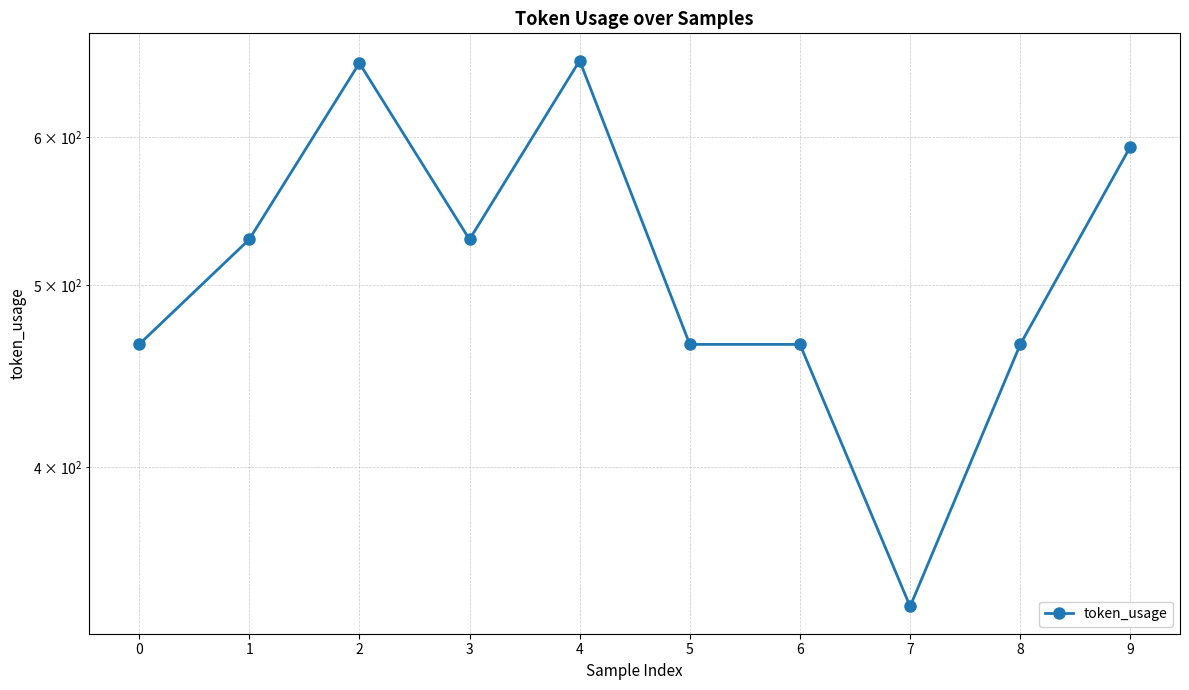

At which label does the data first exceed 529?

2